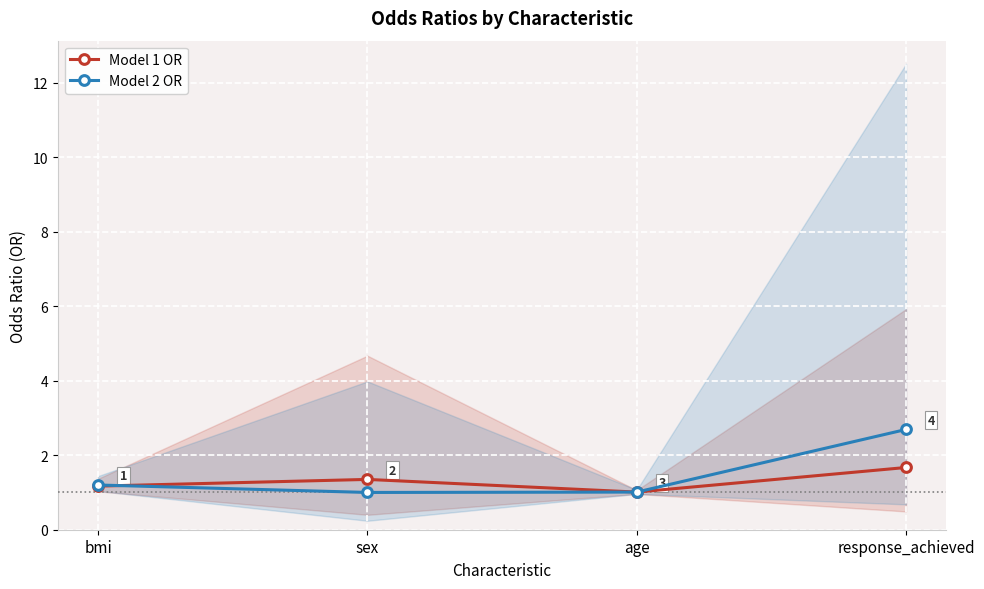

What is the difference between the highest and lowest values at sex?

0.4